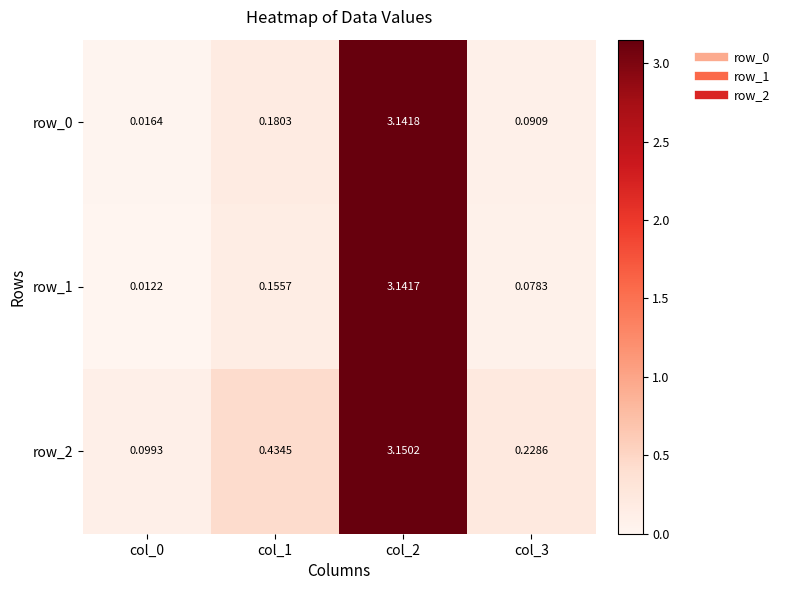

What is the total value across all series at col_1?

0.8